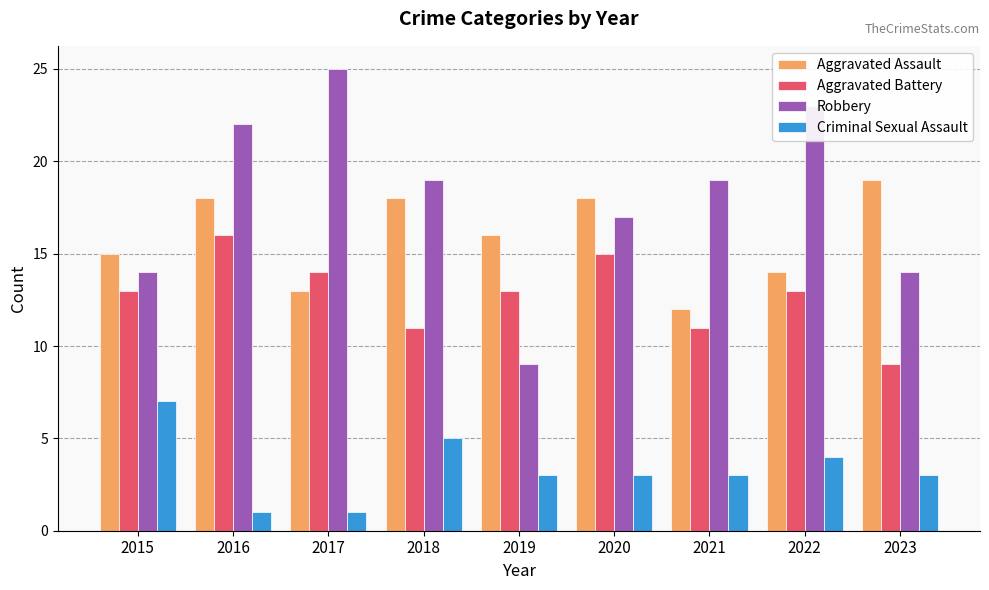

The Criminal Sexual Assault series shows 4 at 2022. True or false?

True